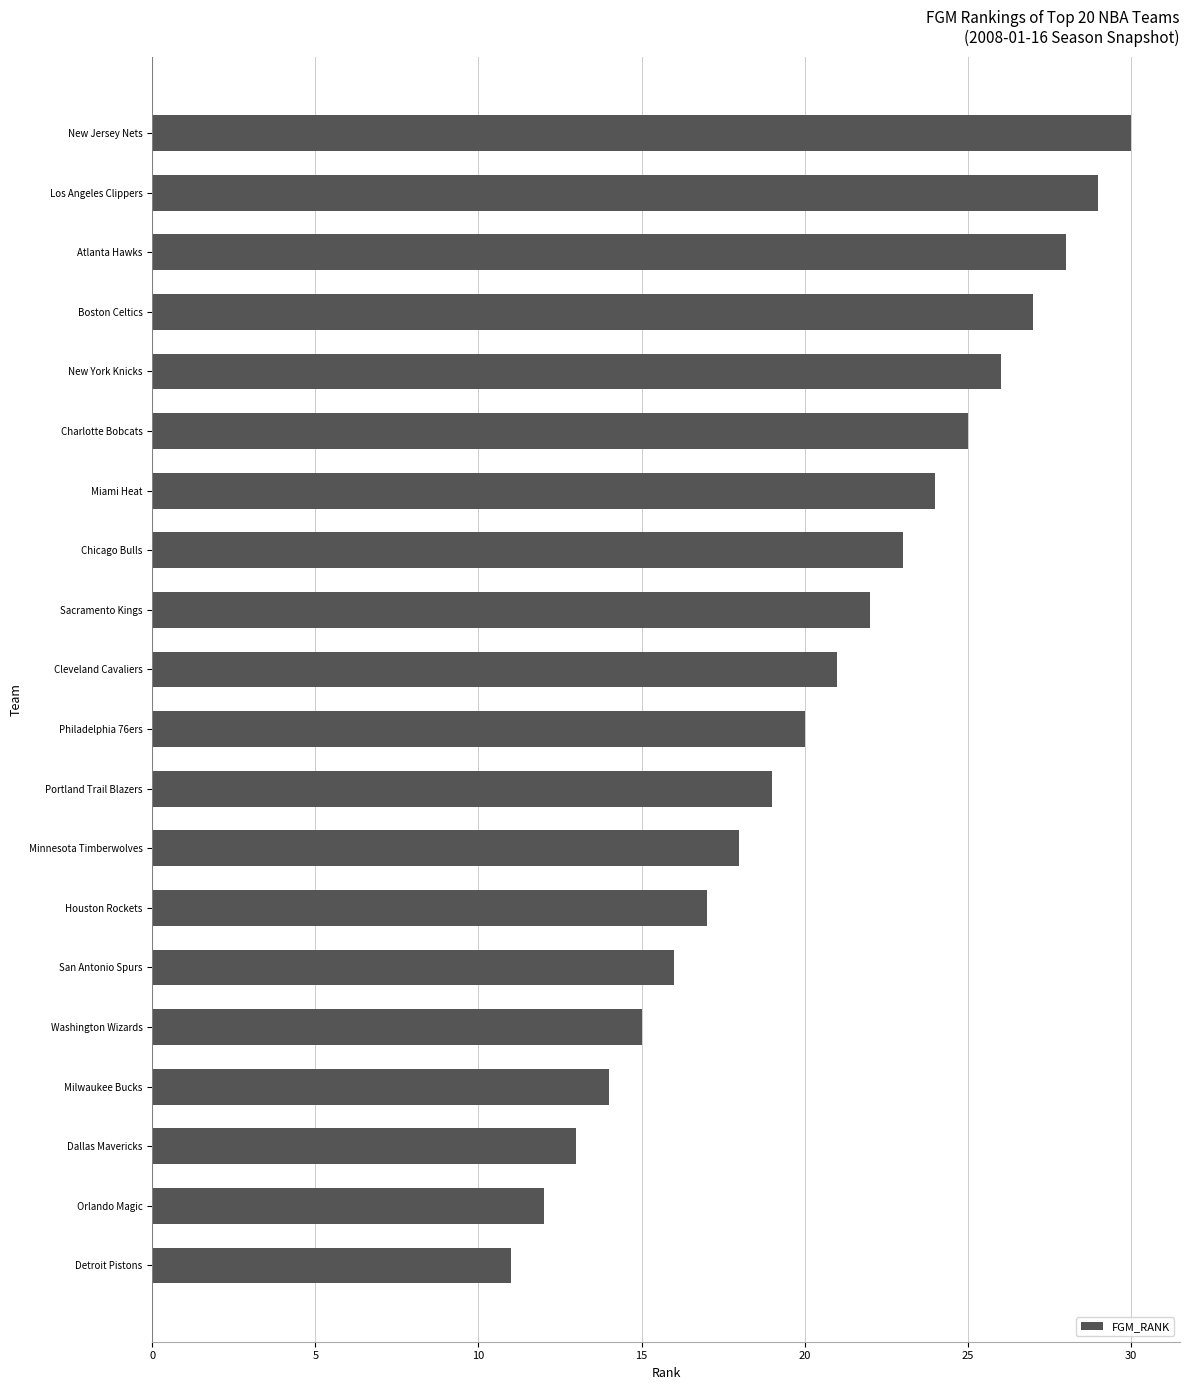

List the labels in order of value, smallest first.

Detroit Pistons, Orlando Magic, Dallas Mavericks, Milwaukee Bucks, Washington Wizards, San Antonio Spurs, Houston Rockets, Minnesota Timberwolves, Portland Trail Blazers, Philadelphia 76ers, Cleveland Cavaliers, Sacramento Kings, Chicago Bulls, Miami Heat, Charlotte Bobcats, New York Knicks, Boston Celtics, Atlanta Hawks, Los Angeles Clippers, New Jersey Nets